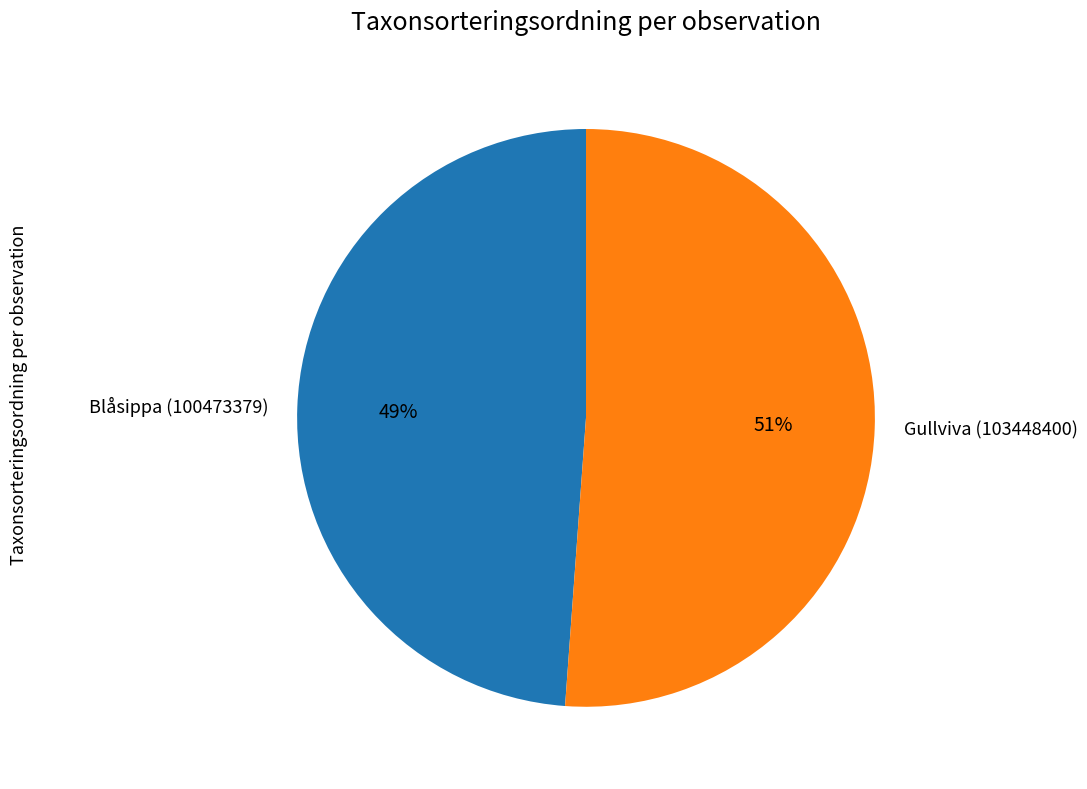

Between Gullviva (103448400) and Blåsippa (100473379), which is larger?

Gullviva (103448400)